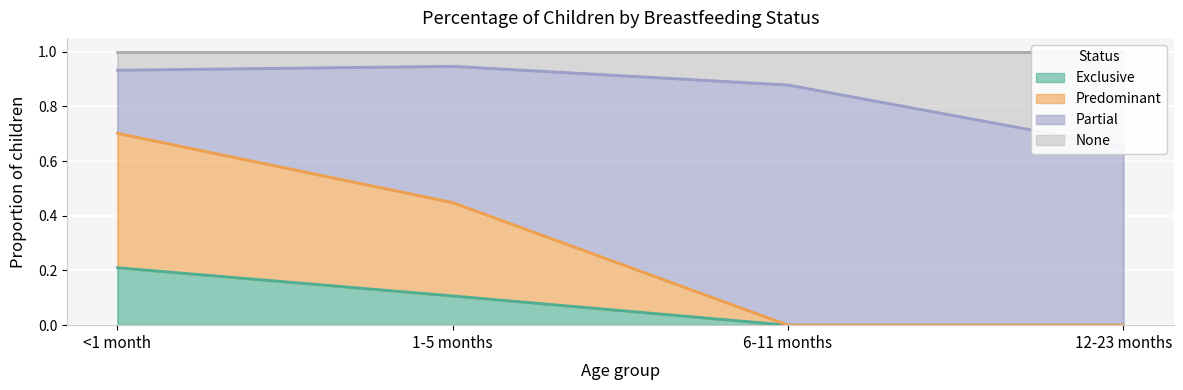

True or false: Exclusive has a value of -0.1 at 12-23 months.

False